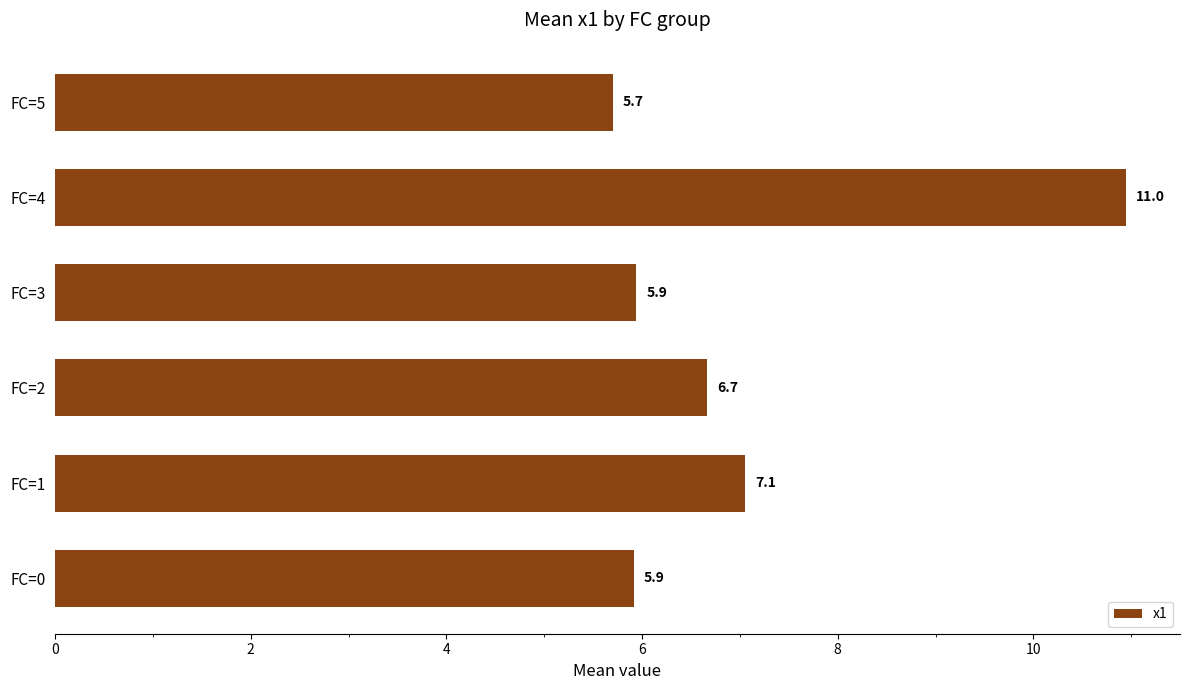

What is the greatest value displayed?

11.0